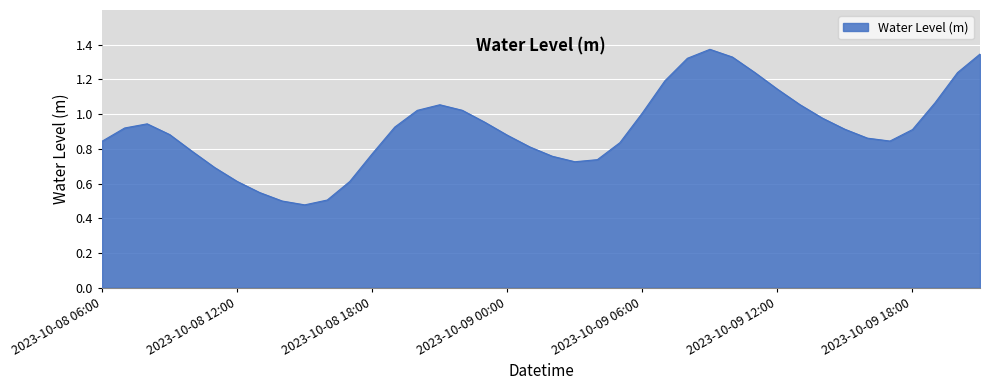

How many lines are shown in the chart?

1